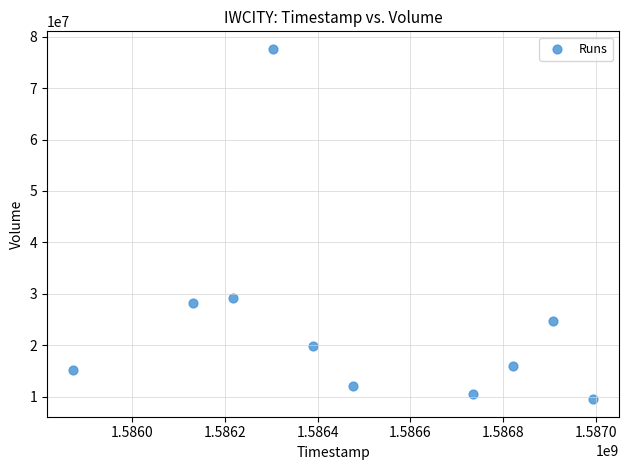

What Y value in the scatter plot is closest to 43568150?

29189500